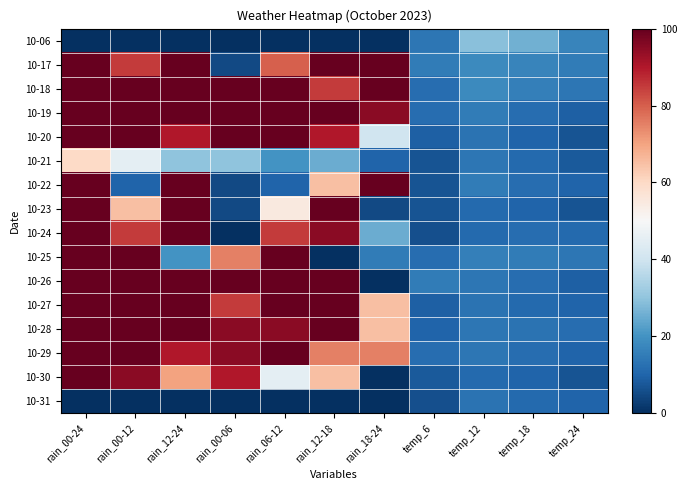

What is the difference between the highest and lowest values at temp_12?

18